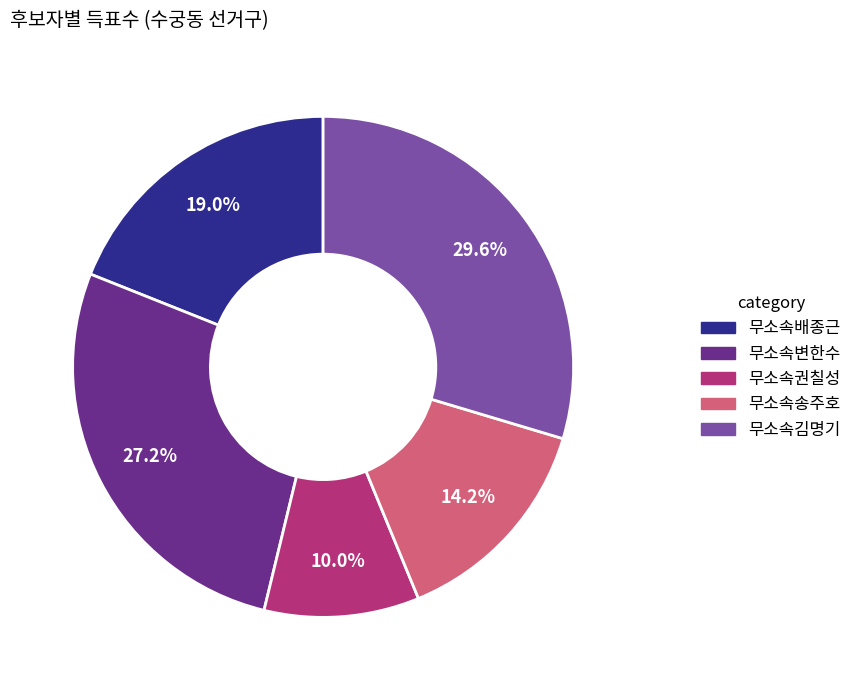

To the nearest percent, what is the average slice percentage?

20%